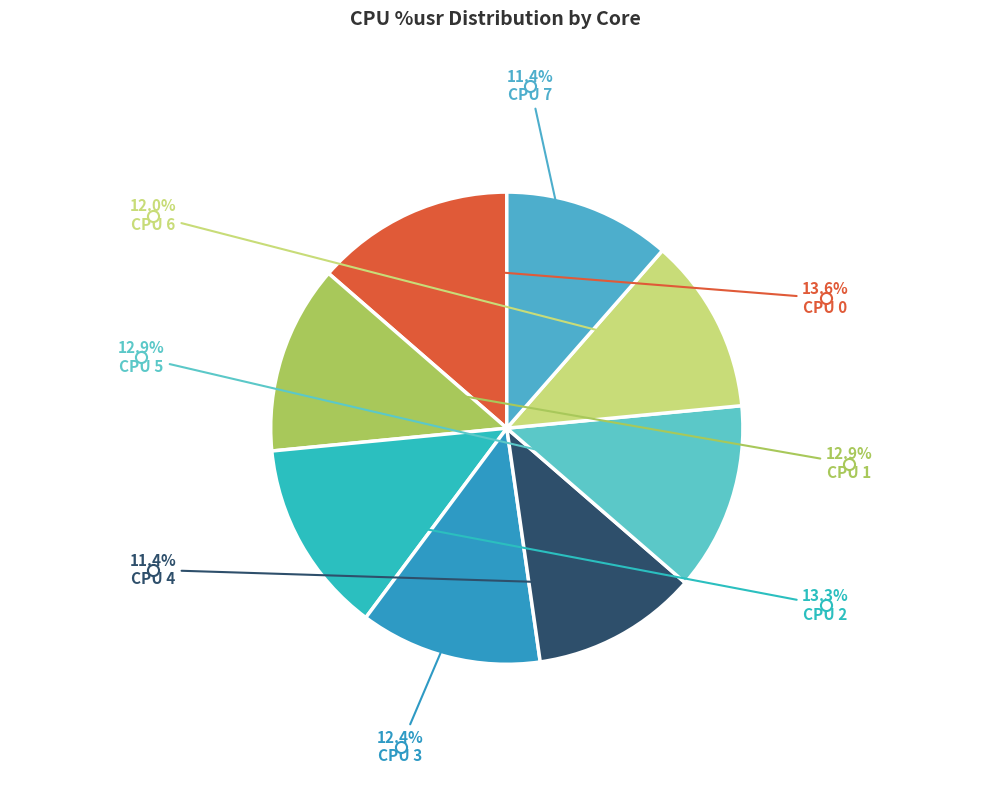

Is CPU 0 the majority of the pie?

No